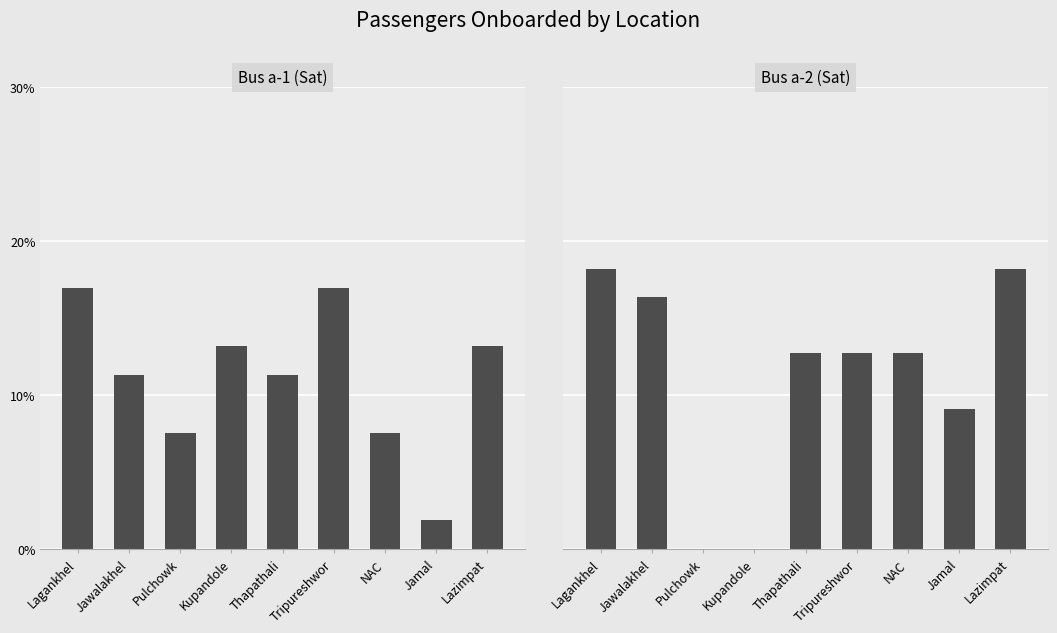

Between NAC and Jawalakhel, which is larger?

Jawalakhel